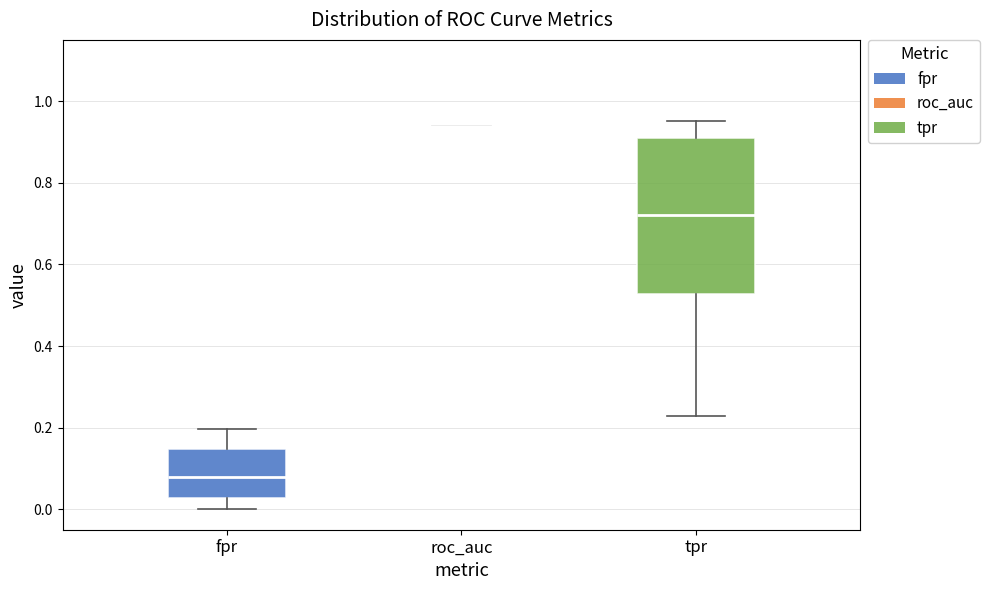

Where is the lower edge of the box for tpr on the y-axis? The values are not printed on the chart, so give them approximately, as read against the axis.

0.52